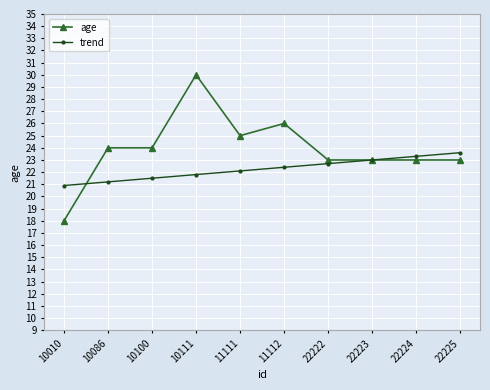

Reading right to left, extract all data points from this chart.

age: 22225=23.0	22224=23.0	22223=23.0	22222=23.0	11112=26.0	11111=25.0	10111=30.0	10100=24.0	10086=24.0	10010=18.0
trend: 22225=23.6	22224=23.3	22223=23.0	22222=22.7	11112=22.4	11111=22.1	10111=21.8	10100=21.5	10086=21.2	10010=20.9